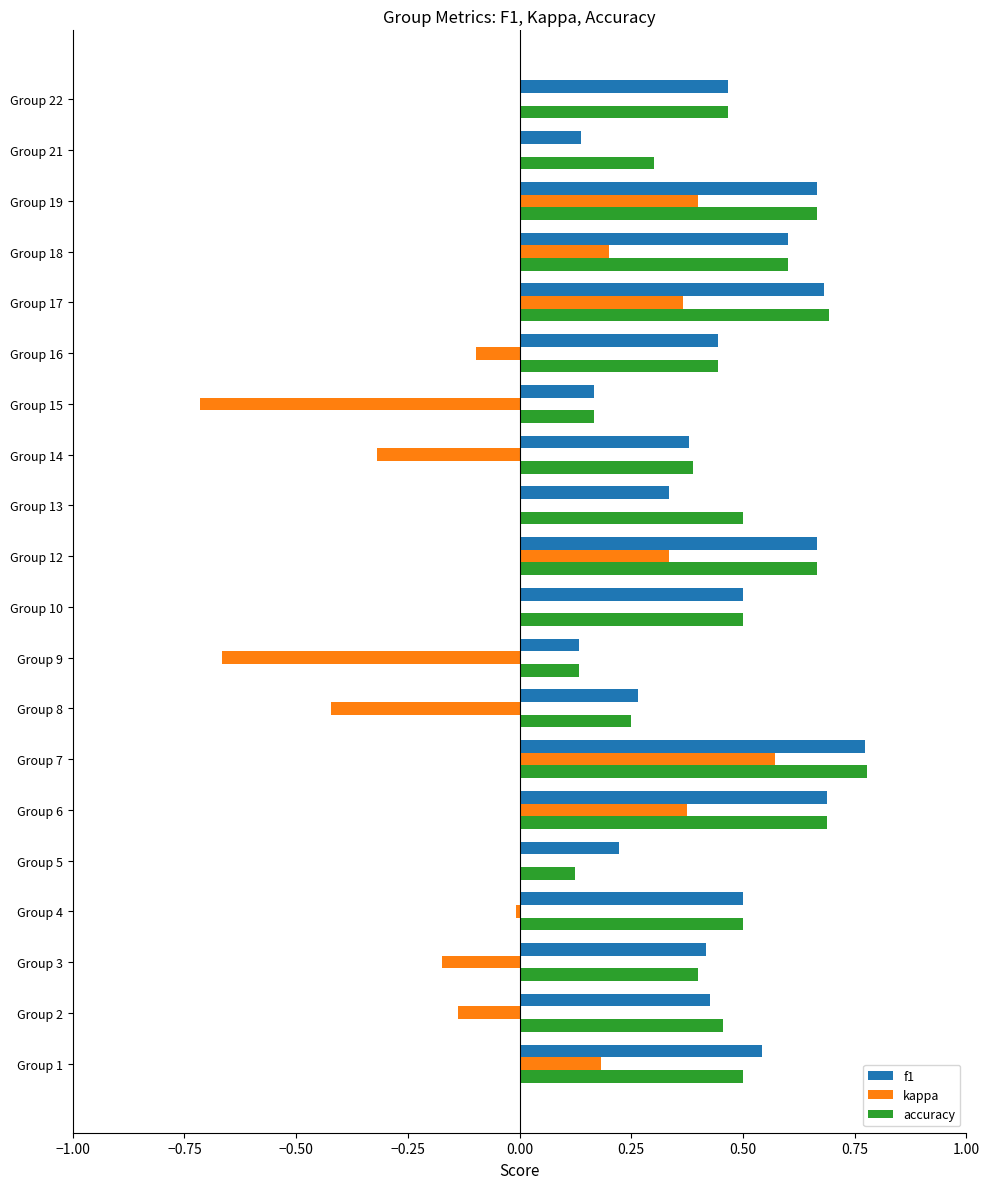

Which series changed the most between Group 9 and Group 12?

kappa